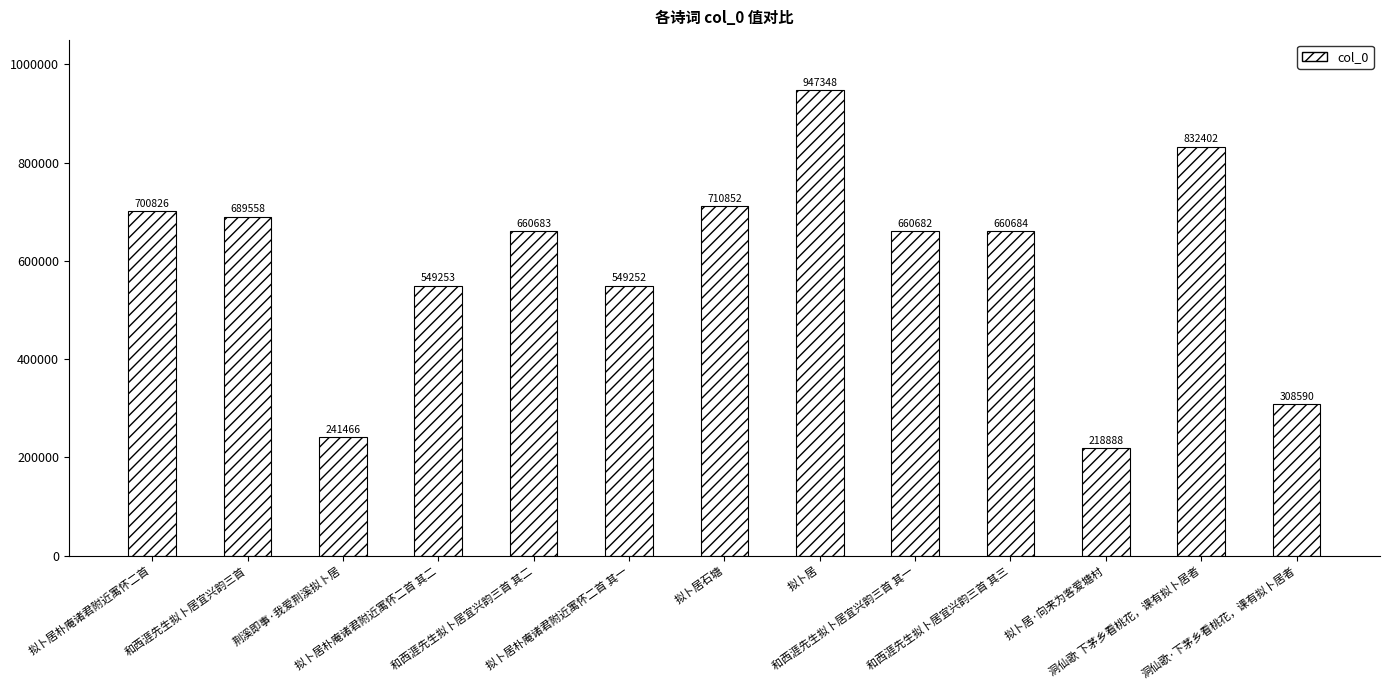

Reading right to left, what are all the values shown in this chart?

洞仙歌·下茅乡看桃花，课有拟卜居者=308590	洞仙歌 下茅乡看桃花，课有拟卜居者=832402	拟卜居·向来为客爱塘村=218888	和西涯先生拟卜居宜兴韵三首 其三=660684	和西涯先生拟卜居宜兴韵三首 其一=660682	拟卜居=947348	拟卜居石塘=710852	拟卜居朴庵诸君附近寓怀二首 其一=549252	和西涯先生拟卜居宜兴韵三首 其二=660683	拟卜居朴庵诸君附近寓怀二首 其二=549253	荆溪即事·我爱荆溪拟卜居=241466	和西涯先生拟卜居宜兴韵三首=689558	拟卜居朴庵诸君附近寓怀二首=700826